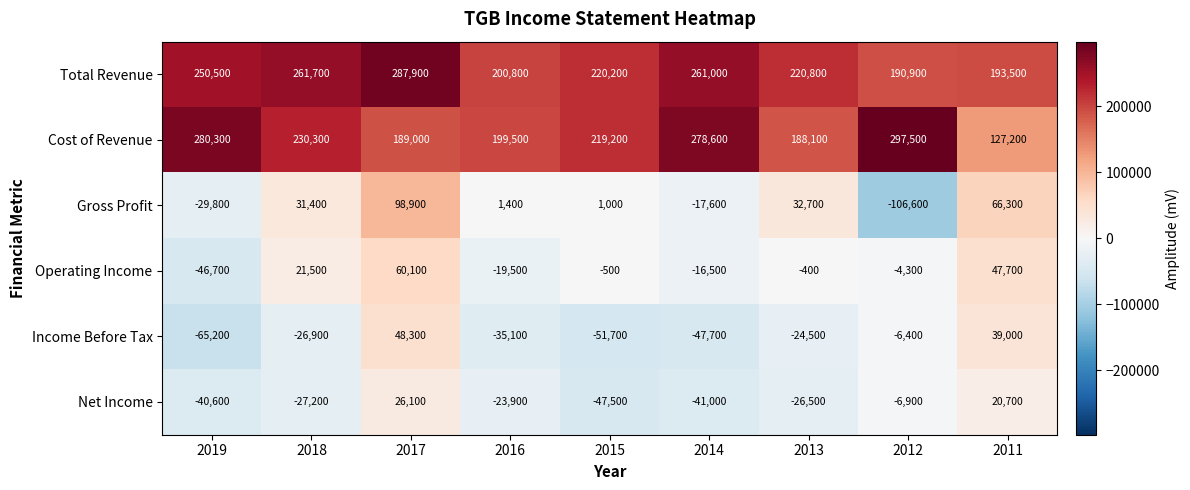

At 2016, list the series in order from smallest to largest.

Income Before Tax, Net Income, Operating Income, Gross Profit, Cost of Revenue, Total Revenue